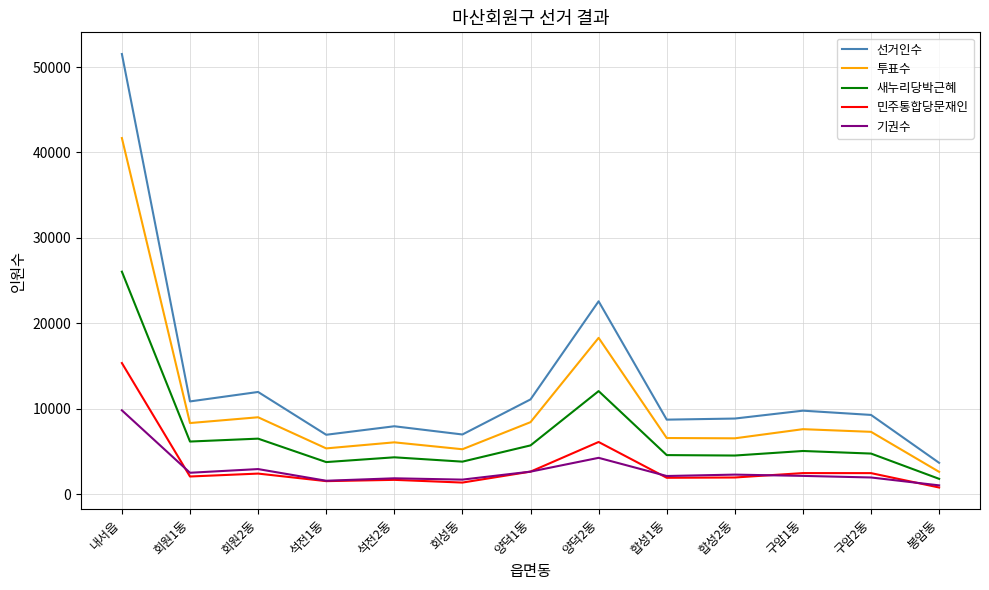

At which category is the sum across all series the highest?

내서읍